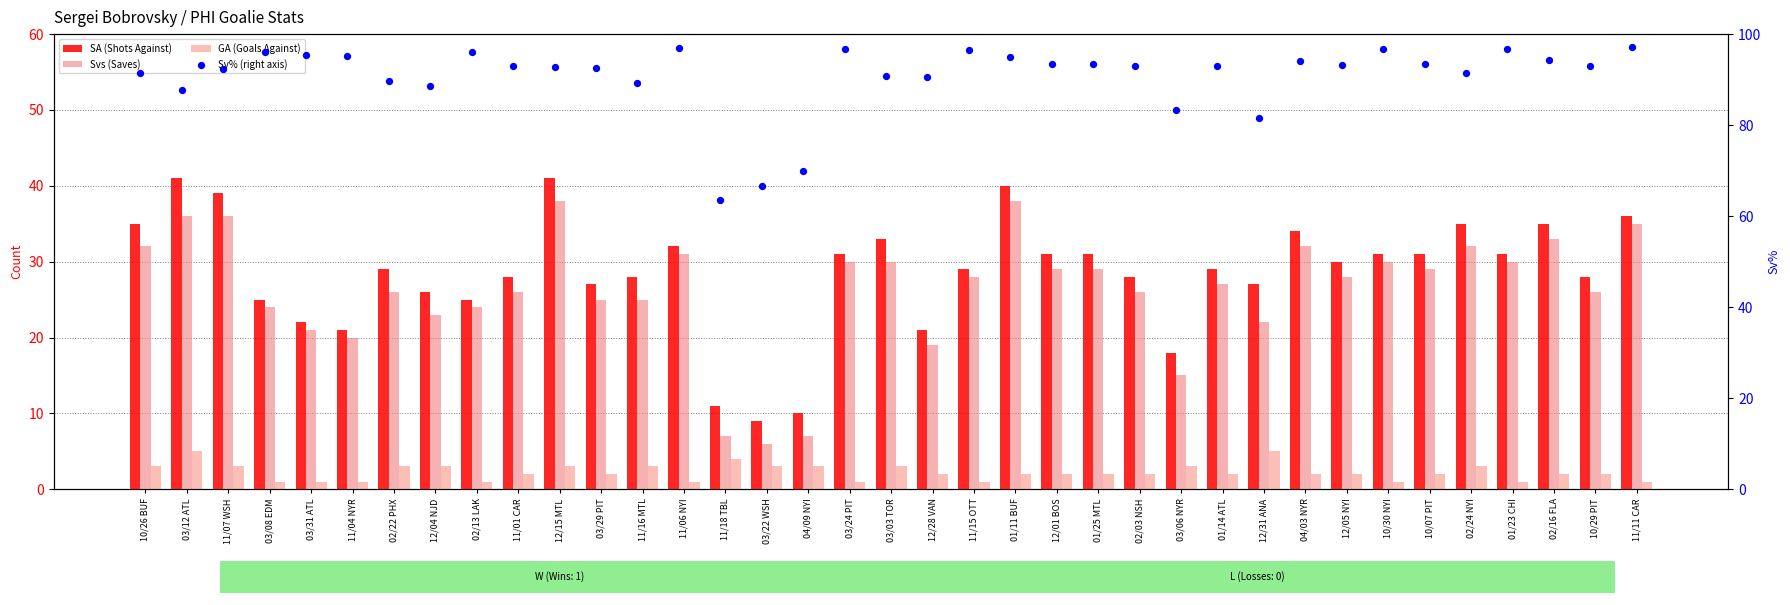

Which series contains the lowest Y value?

GA (Goals Against)